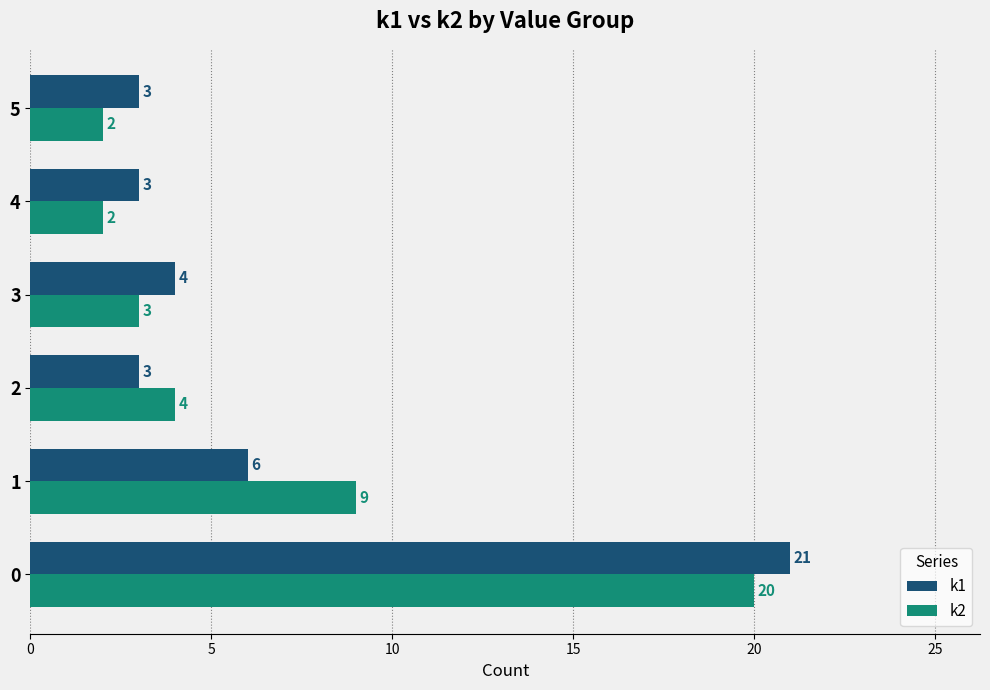

What is the sum of all k2 values?

40